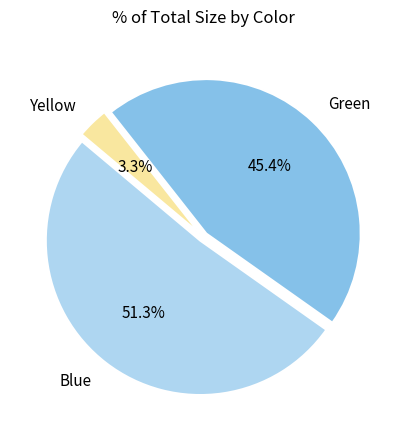

Does any single category account for the majority?

Yes